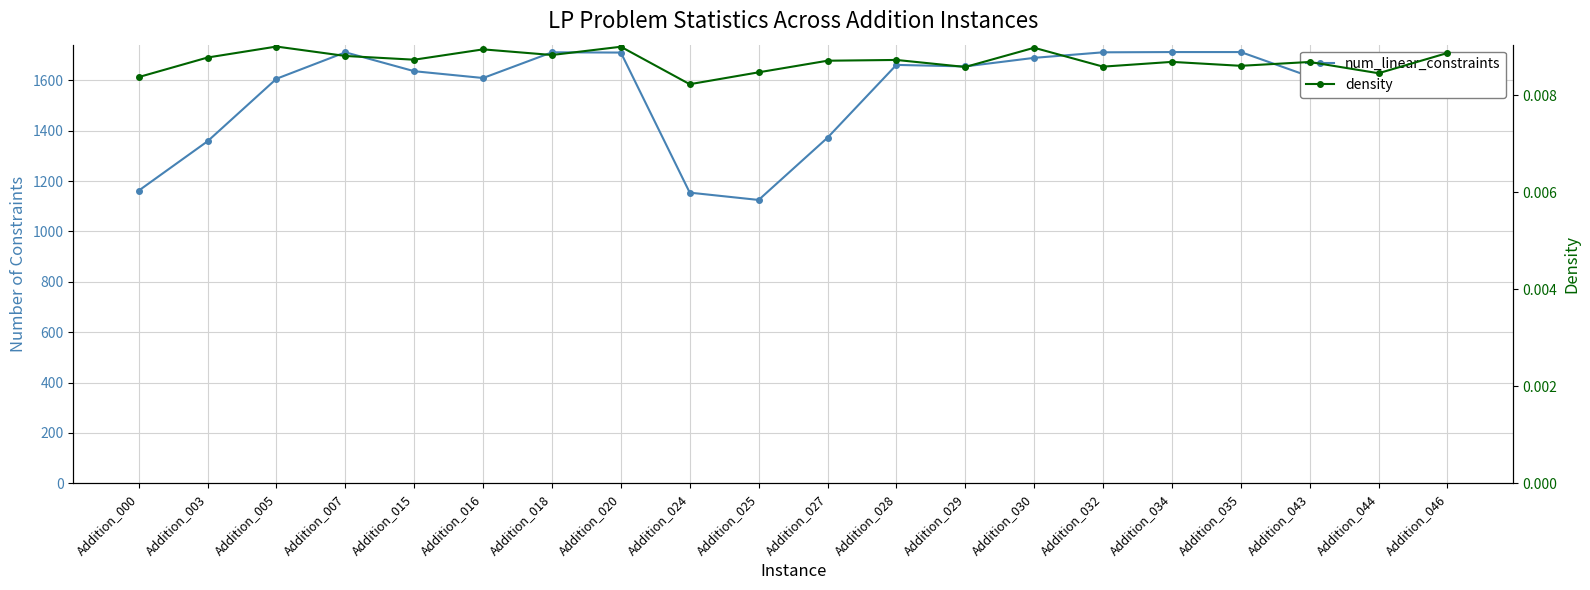

Reading right to left, transcribe all the data shown in this chart.

num_linear_constraints: Addition_046=1592.0	Addition_044=1693.0	Addition_043=1615.0	Addition_035=1712.0	Addition_034=1712.0	Addition_032=1711.0	Addition_030=1689.0	Addition_029=1655.0	Addition_028=1661.0	Addition_027=1372.0	Addition_025=1125.0	Addition_024=1154.0	Addition_020=1710.0	Addition_018=1711.0	Addition_016=1609.0	Addition_015=1636.0	Addition_007=1711.0	Addition_005=1606.0	Addition_003=1358.0	Addition_000=1162.0
density: Addition_046=0.0	Addition_044=0.0	Addition_043=0.0	Addition_035=0.0	Addition_034=0.0	Addition_032=0.0	Addition_030=0.0	Addition_029=0.0	Addition_028=0.0	Addition_027=0.0	Addition_025=0.0	Addition_024=0.0	Addition_020=0.0	Addition_018=0.0	Addition_016=0.0	Addition_015=0.0	Addition_007=0.0	Addition_005=0.0	Addition_003=0.0	Addition_000=0.0